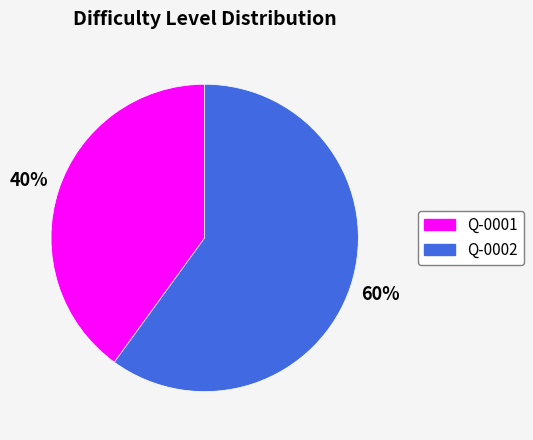

How many slices are in this pie chart?

2